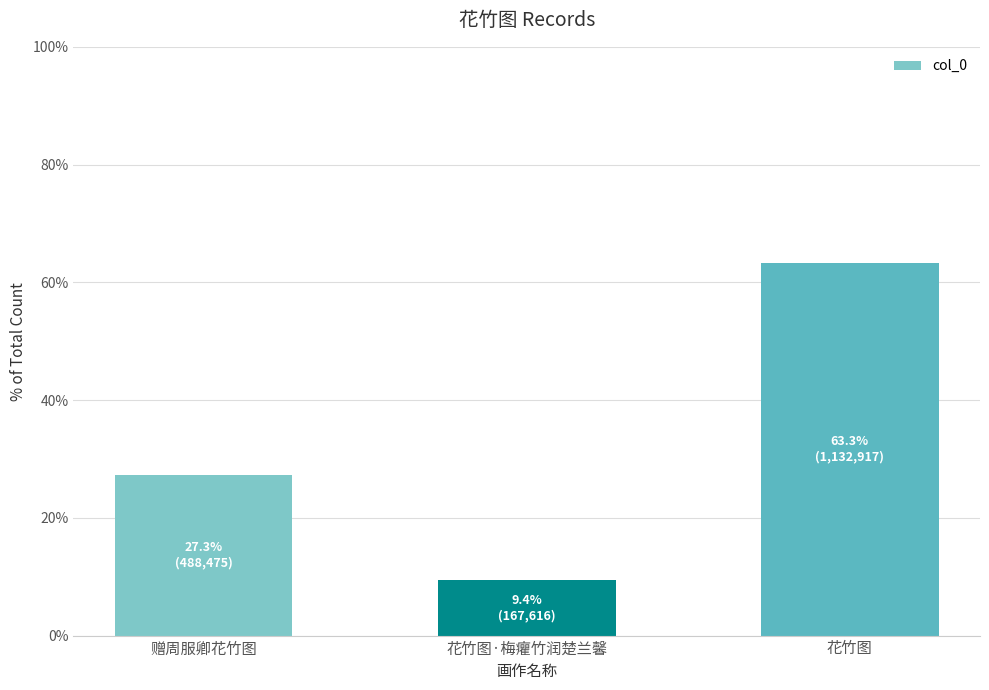

Reading right to left, extract all data points from this chart.

花竹图=0.6	花竹图·梅癯竹润楚兰馨=0.1	赠周服卿花竹图=0.3